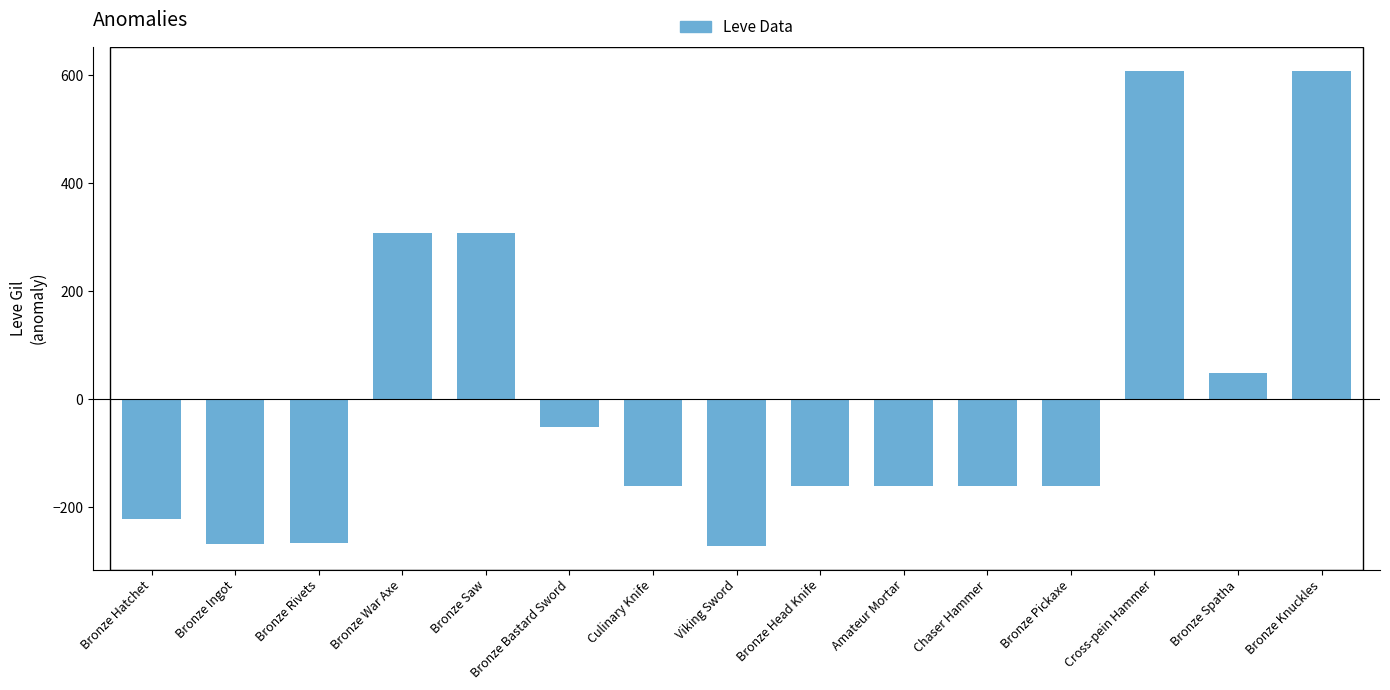

What is the maximum value shown in the chart?

608.7